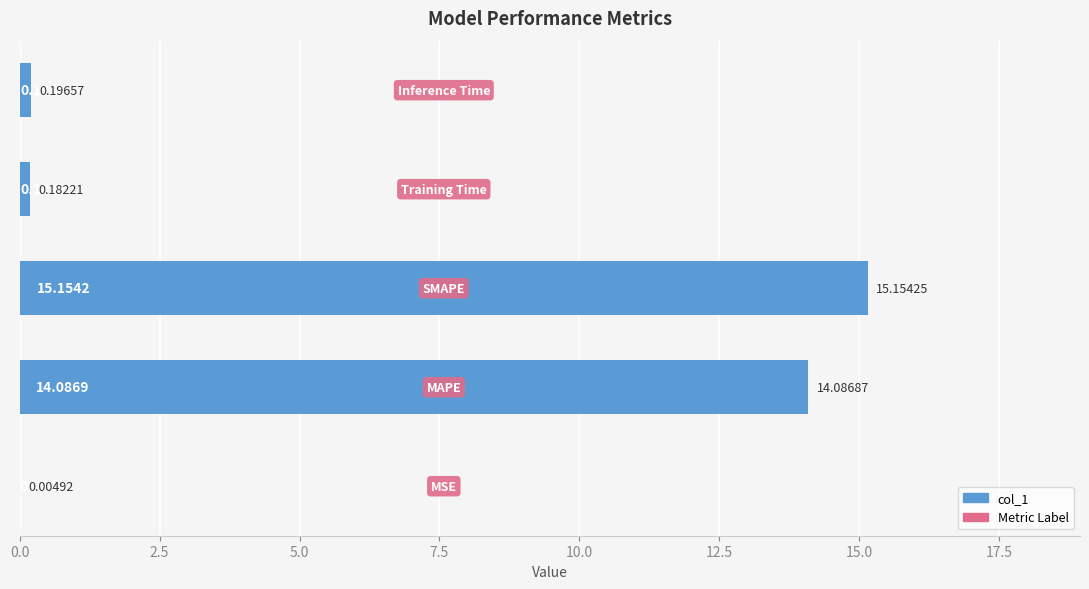

What is the sum of all values?

29.6